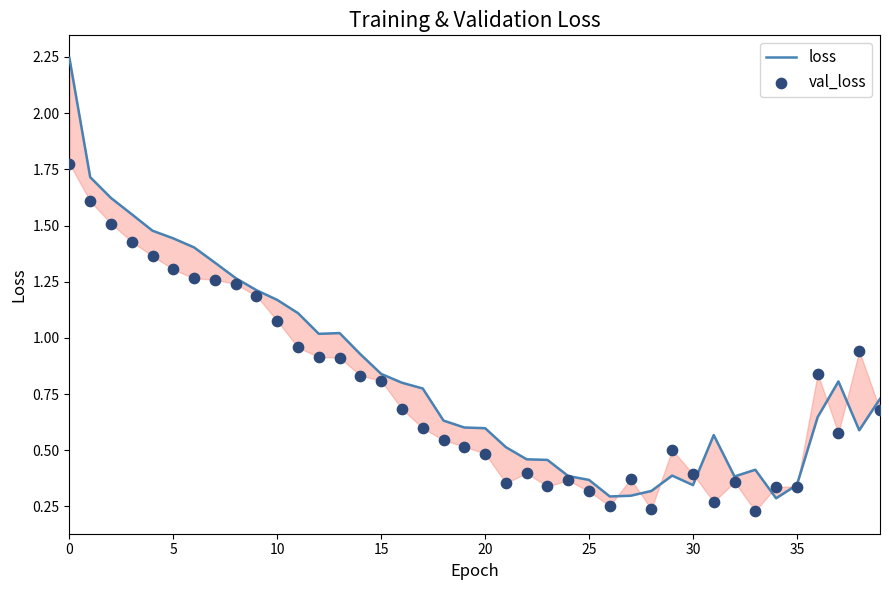

Which series reaches the minimum Y coordinate?

val_loss